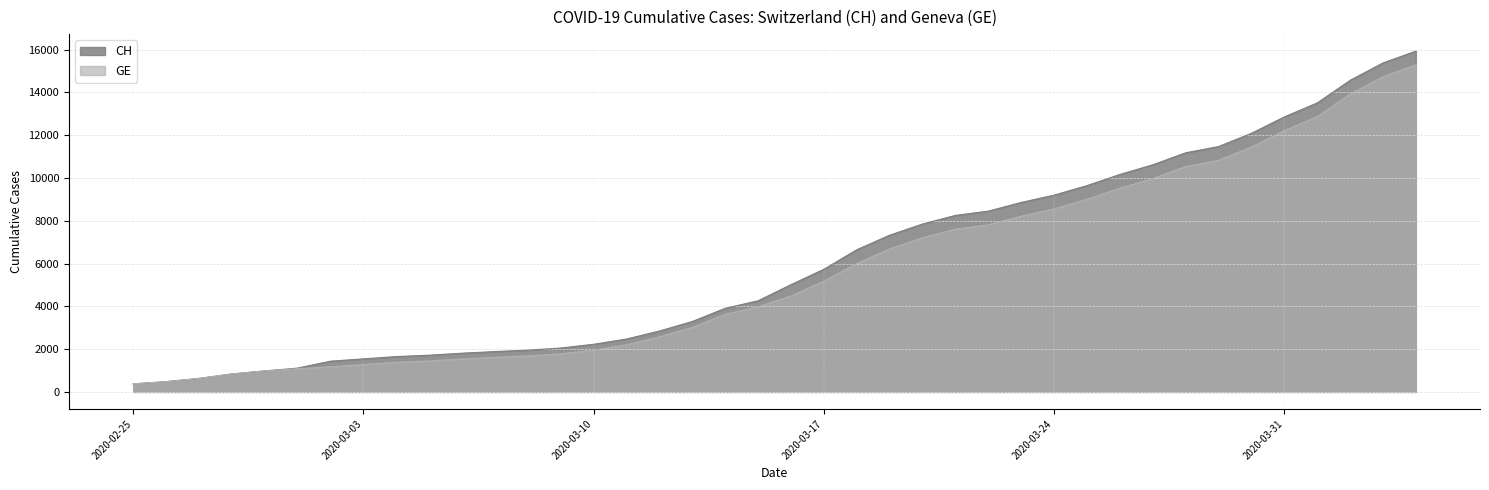

What position from the left is 2020-03-15?

20